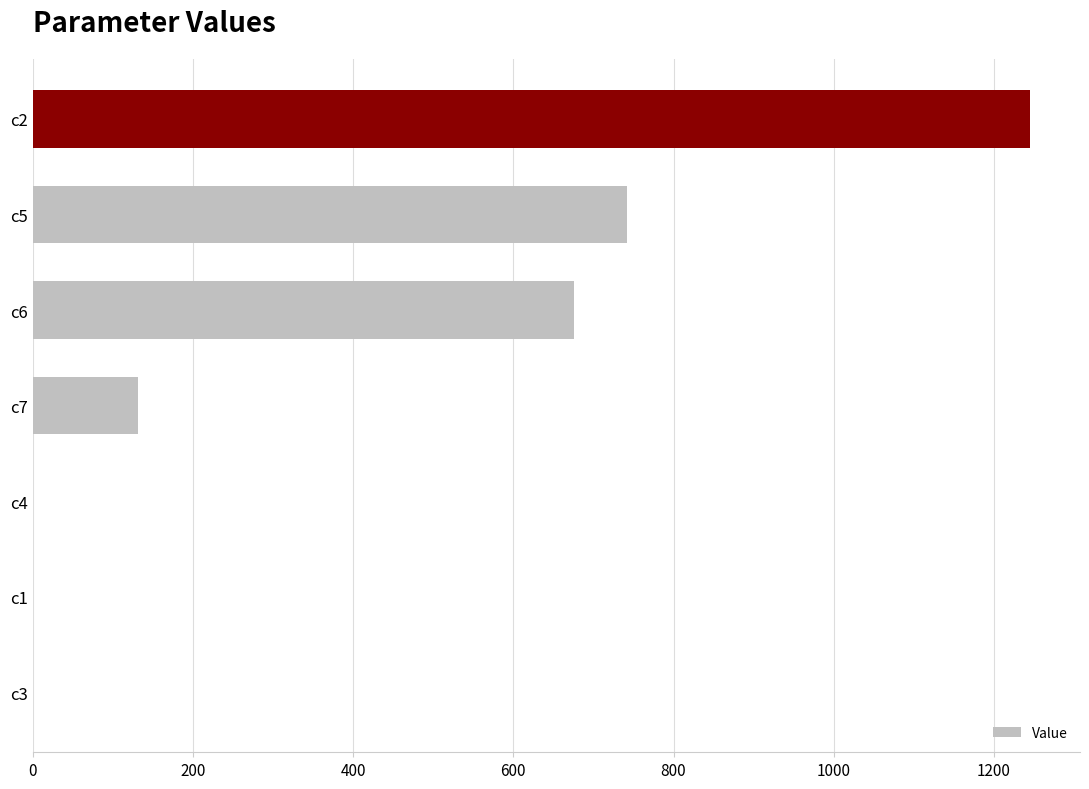

What is the change in value from c3 to c7?

+131.2